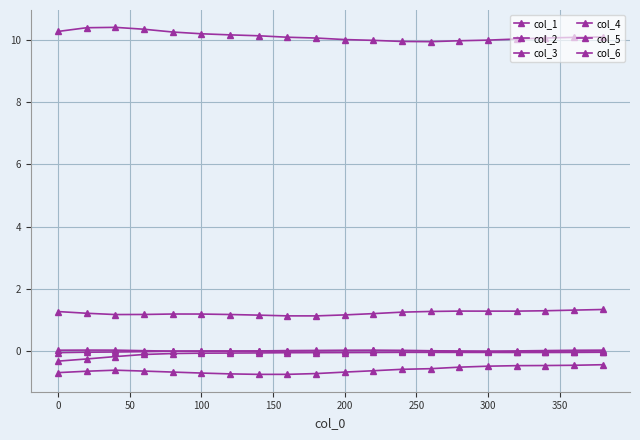

In col_4, how many points are higher than both neighbors (excluding endpoints)?

1